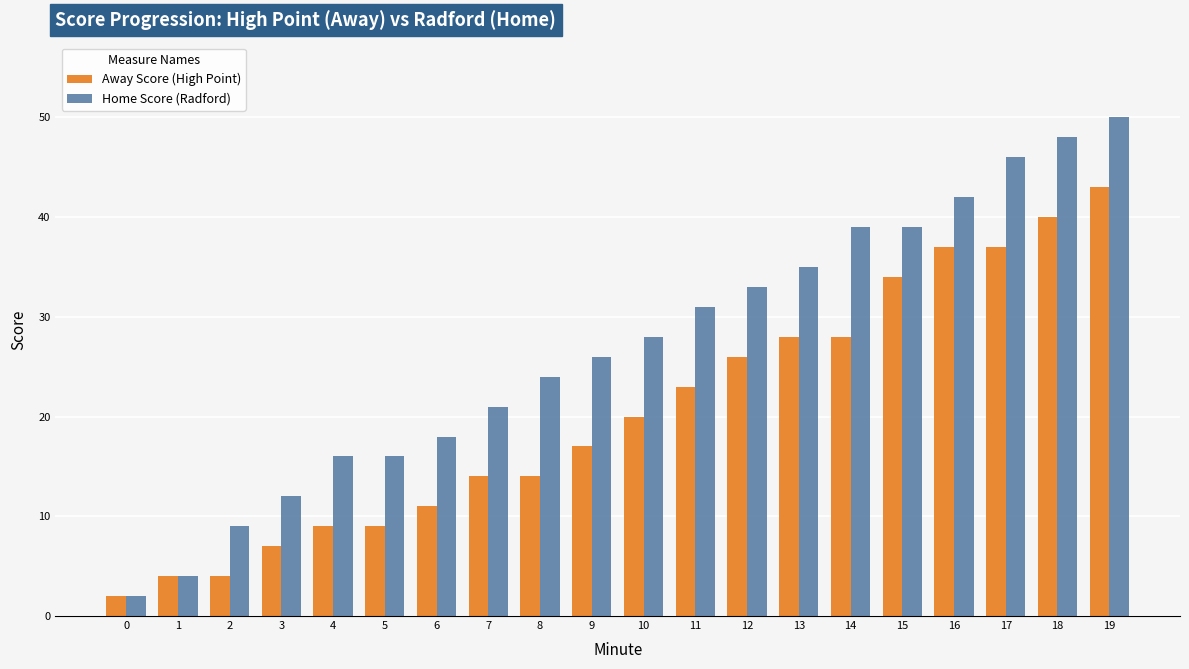

At how many categories does at least one series exceed 29?

9